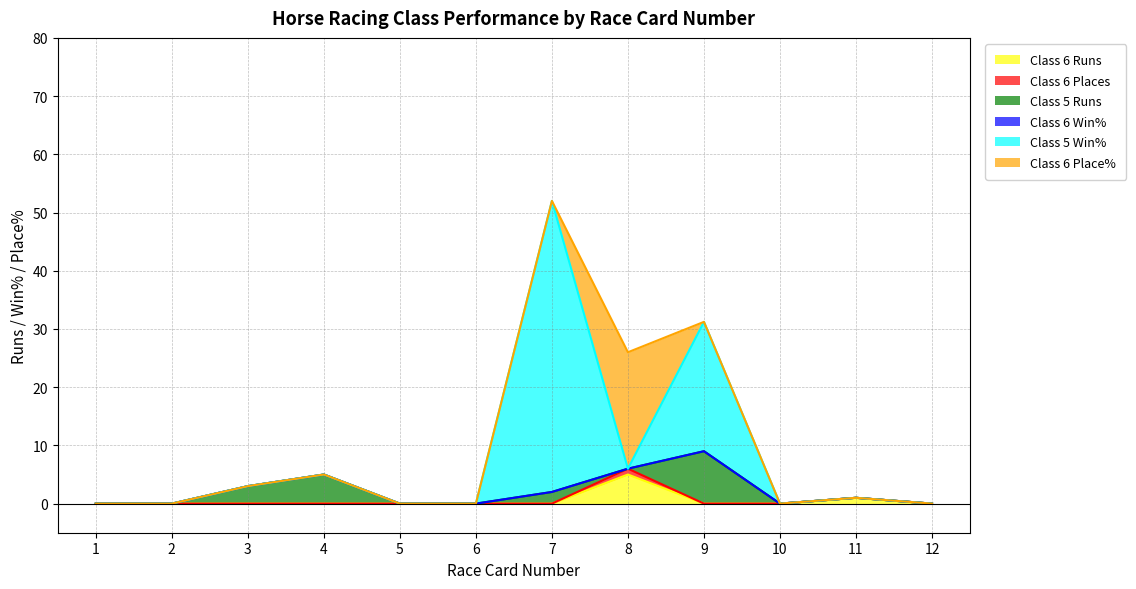

Does the chart have visible grid lines?

Yes